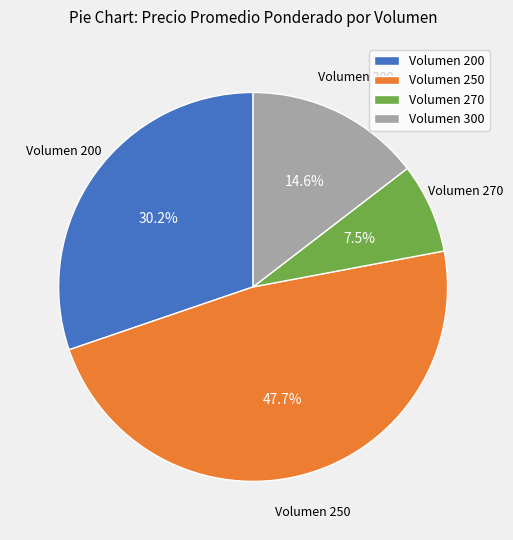

Between Volumen 270 and Volumen 250, which is larger?

Volumen 250